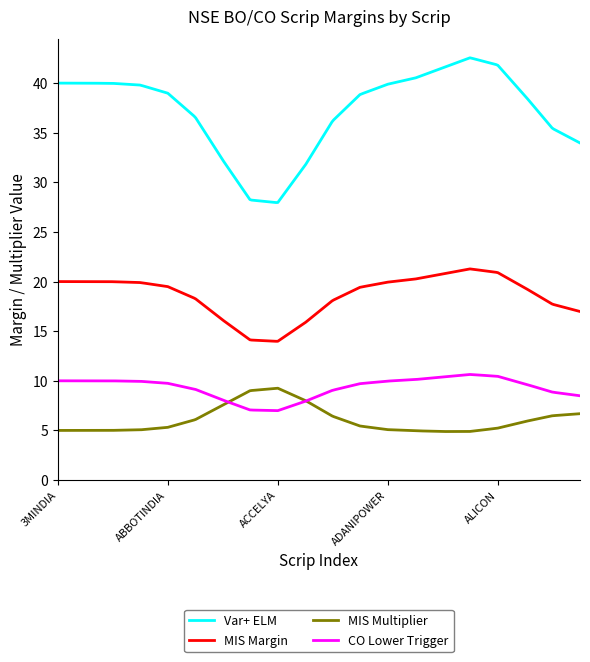

Which series has the widest spread of values?

Var+ ELM